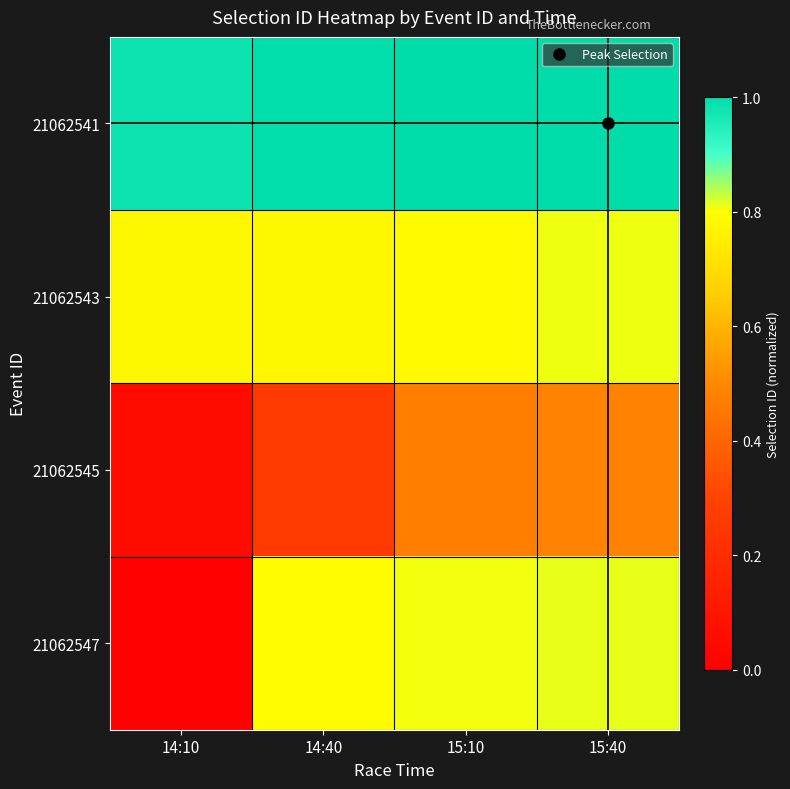

Which series has the largest range (max minus min)?

21062547